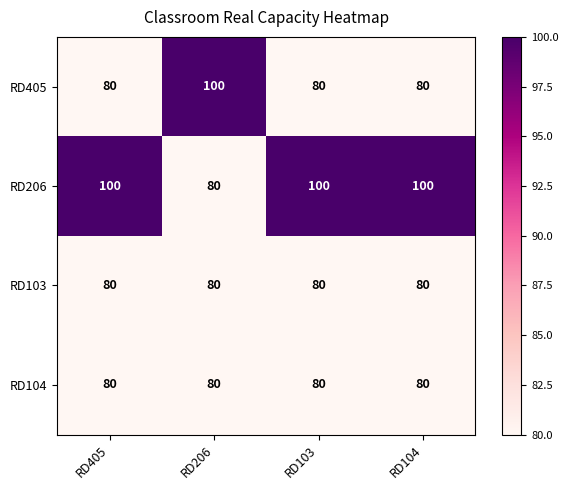

Reading right to left, what are all the values shown in this chart?

RD405: 80	80	100	80
RD206: 100	100	80	100
RD103: 80	80	80	80
RD104: 80	80	80	80